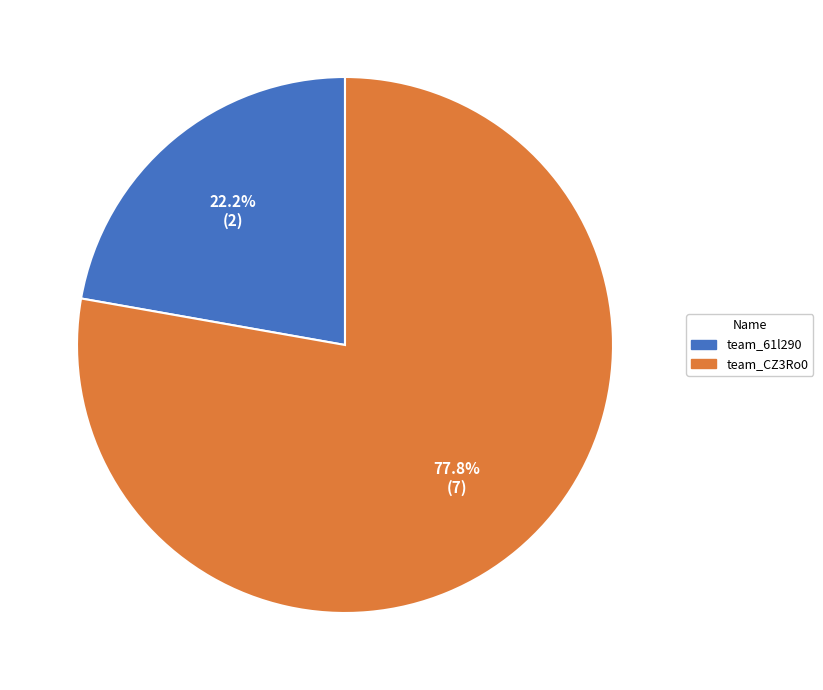

What percentage is the team_61l290 slice, to the nearest percent?

22%